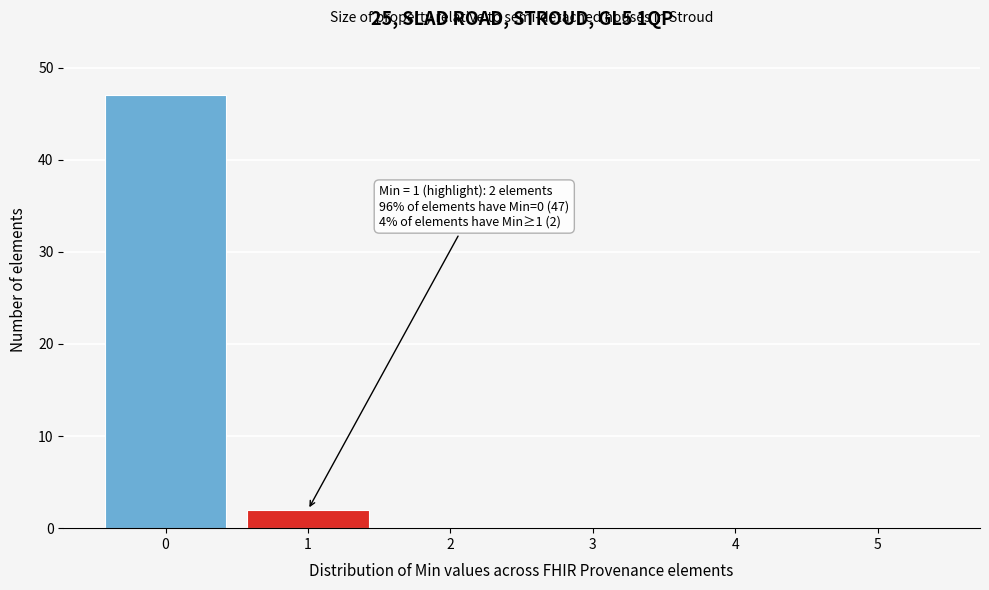

Reading left to right, extract all data points from this chart.

0=47	1=2	2=0	3=0	4=0	5=0